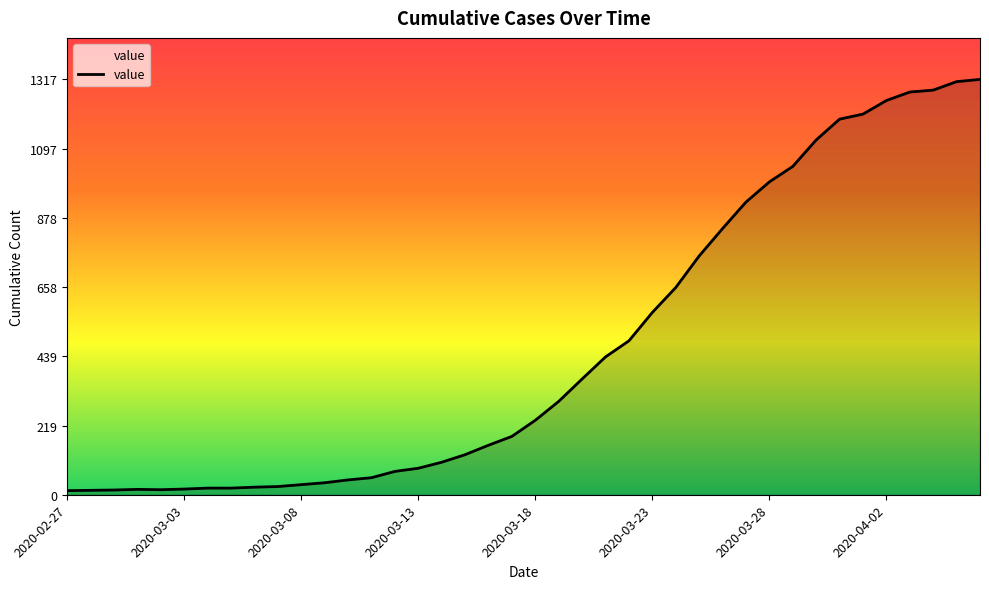

What is the greatest value displayed?

1317